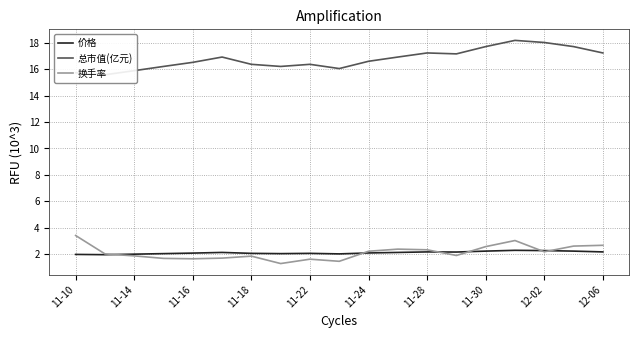

True or false: 总市值(亿元) and 换手率 cross at least once.

False